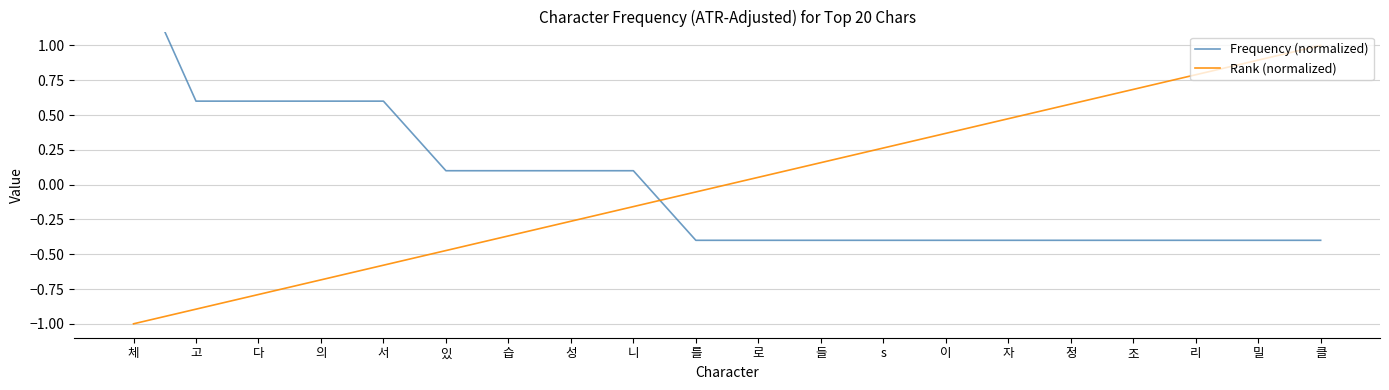

Which series has the largest total across all categories?

Frequency (normalized)